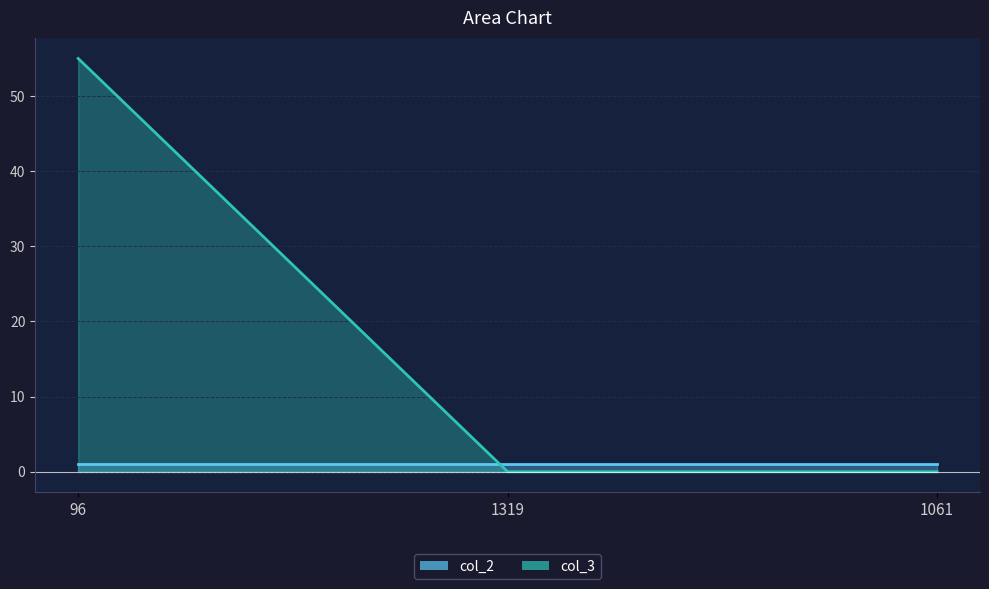

What is the label of the 2nd point from the right?

1319